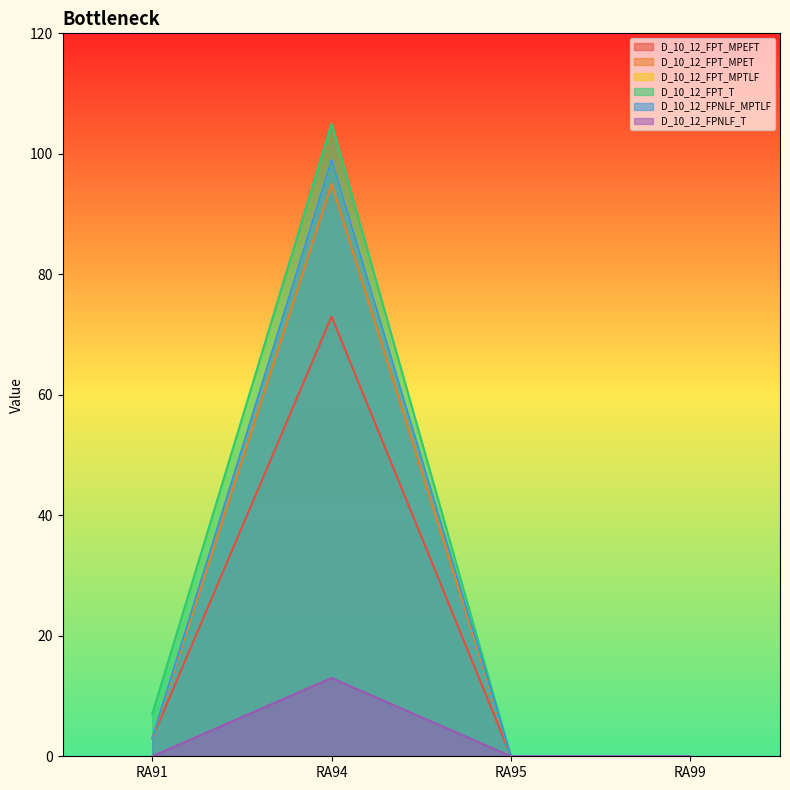

True or false: D_10_12_FPT_MPET has more than 0 points higher than both neighbors.

True